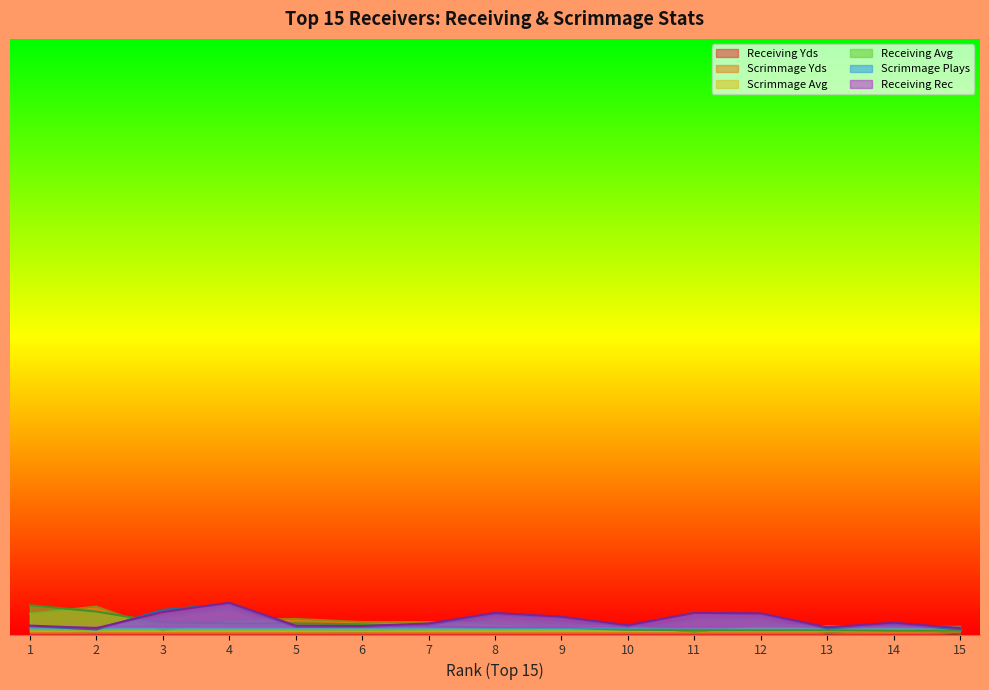

Where is the first local minimum for Scrimmage Yds?

2